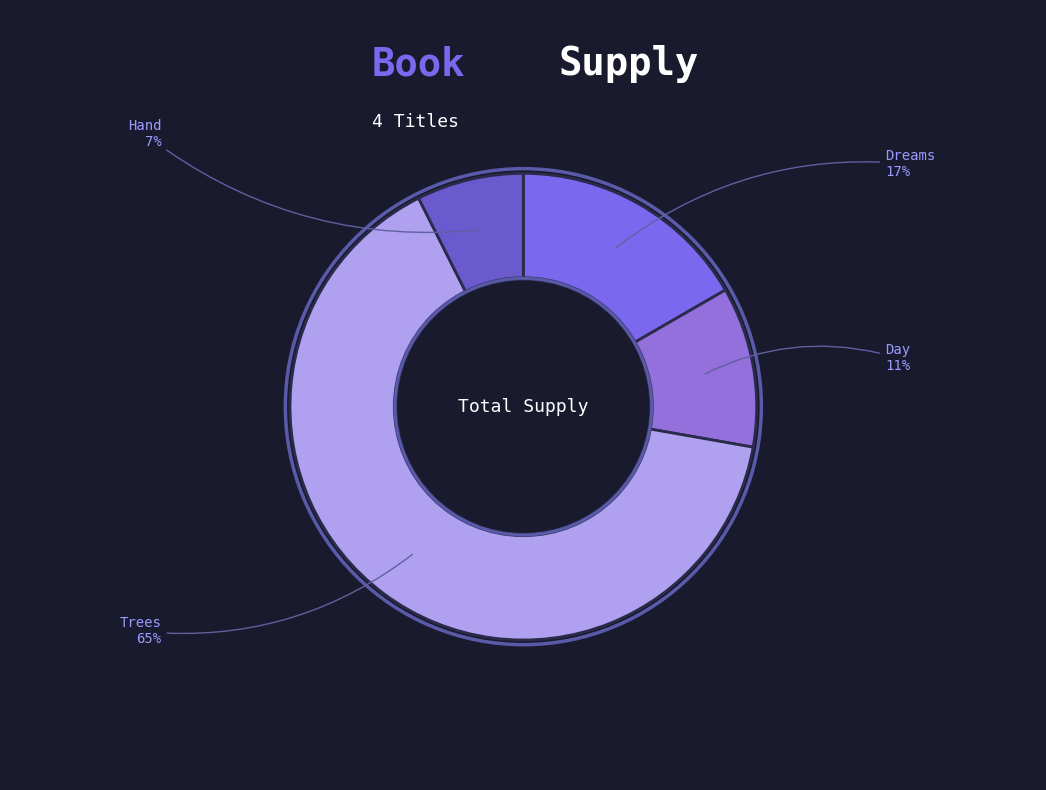

How many segments does this pie chart have?

4